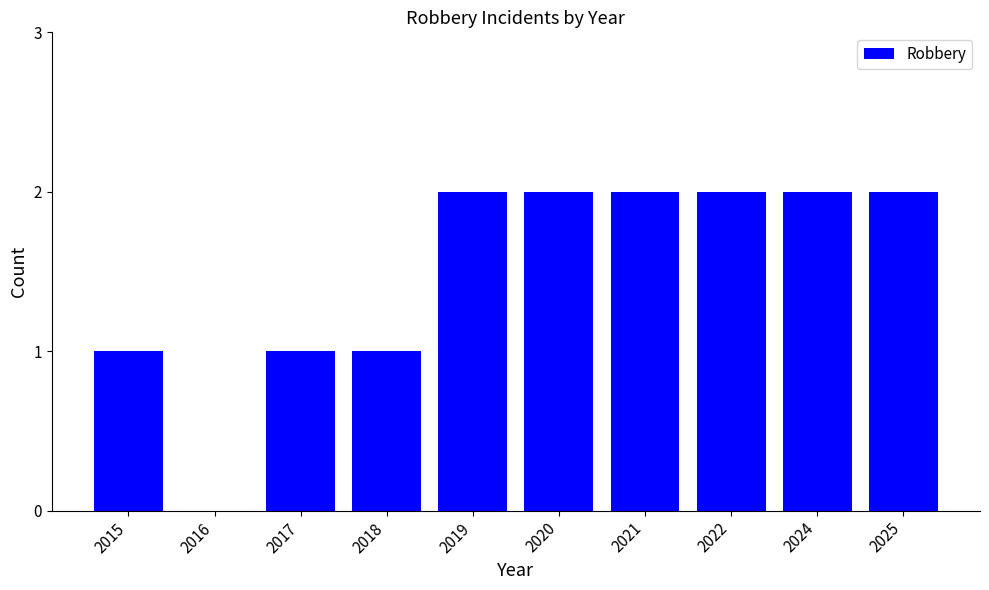

Which has a higher value, 2015 or 2019?

2019